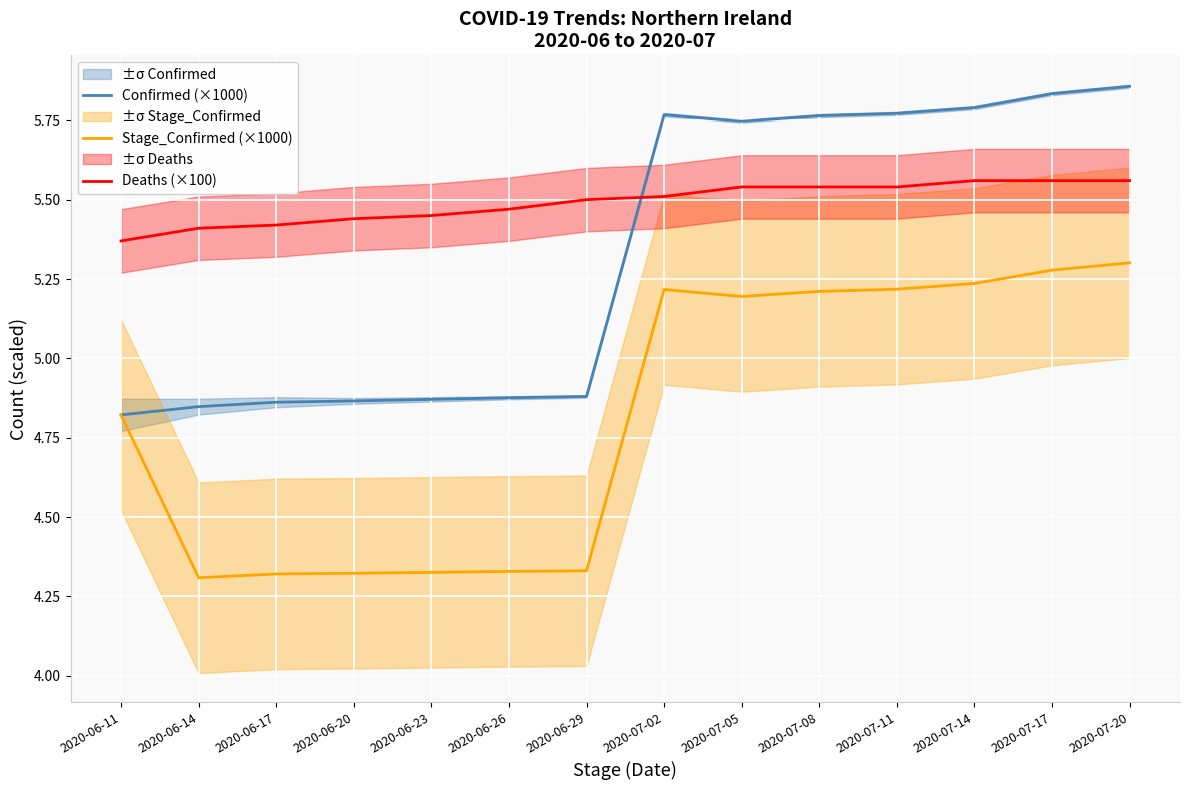

Which series has the widest spread of values?

Confirmed (×1000)